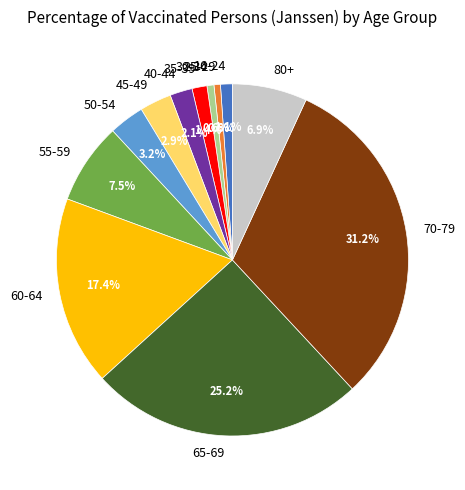

Do 30-34 and 50-54 together represent more than half of the pie?

No